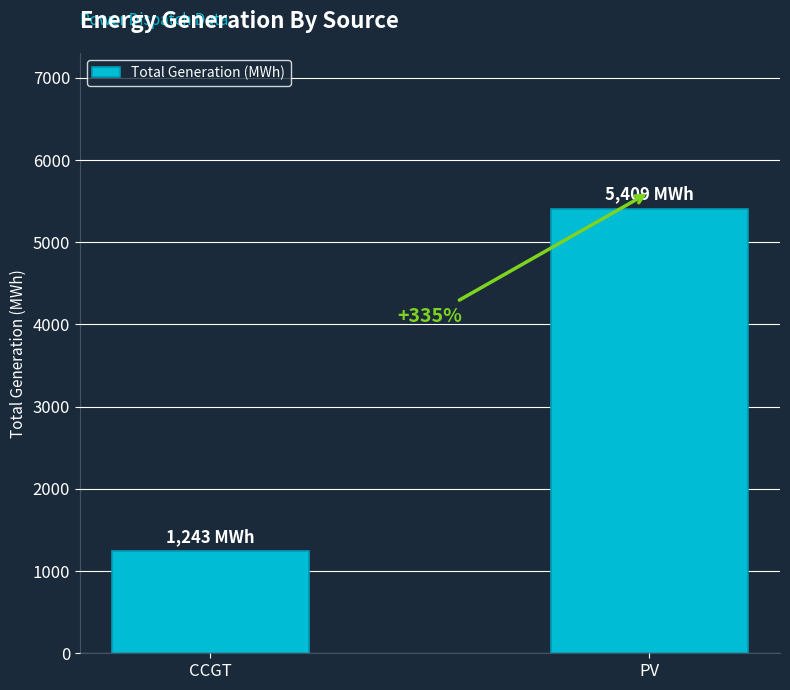

How many bars are there in total?

2